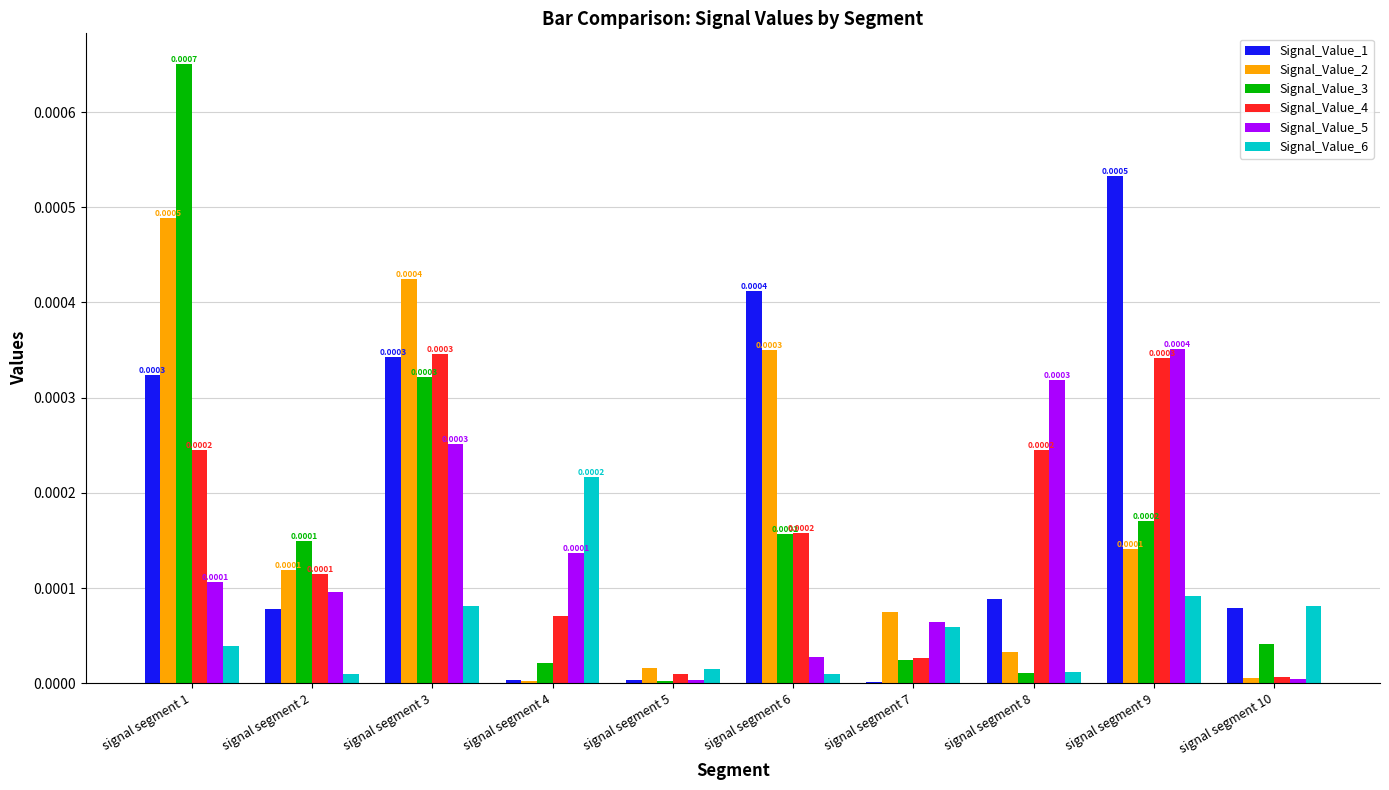

Is the value of Signal_Value_6 at signal segment 5 greater than the value of Signal_Value_1 at signal segment 2?

No